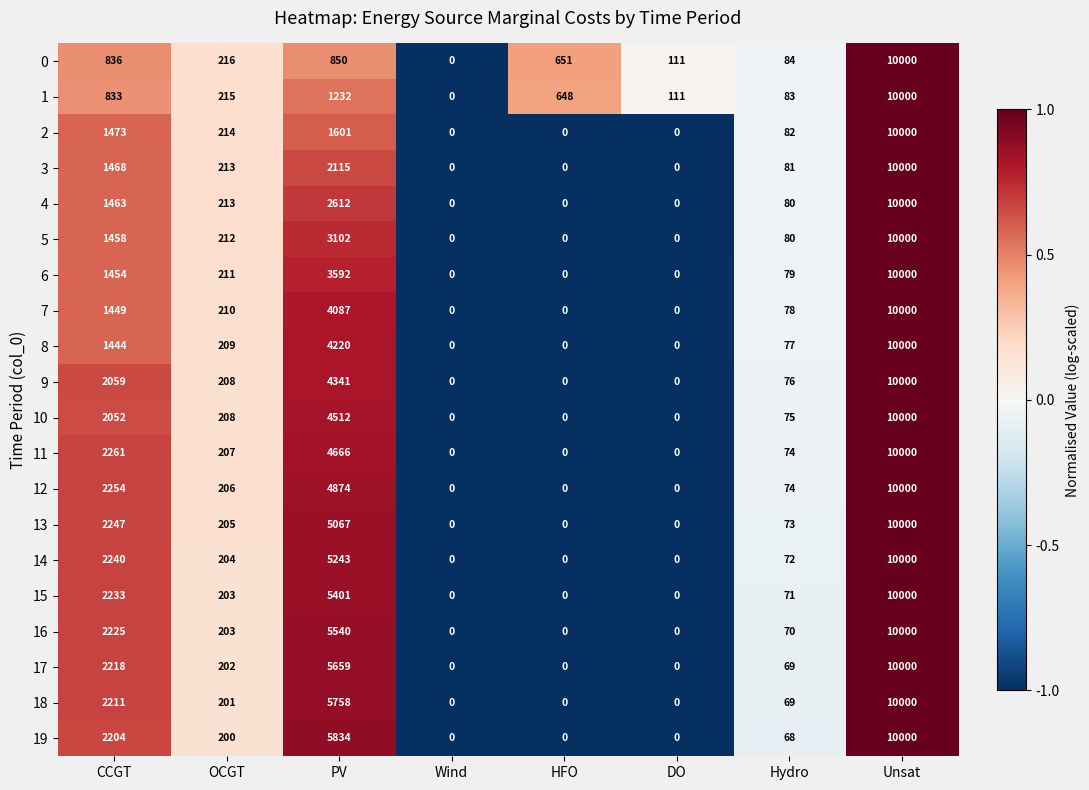

How many positive values does the 19 series have?

5